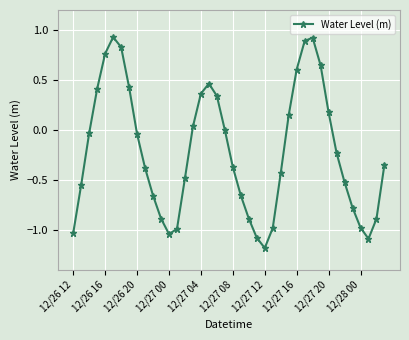

What is the minimum value shown in the chart?

-1.2